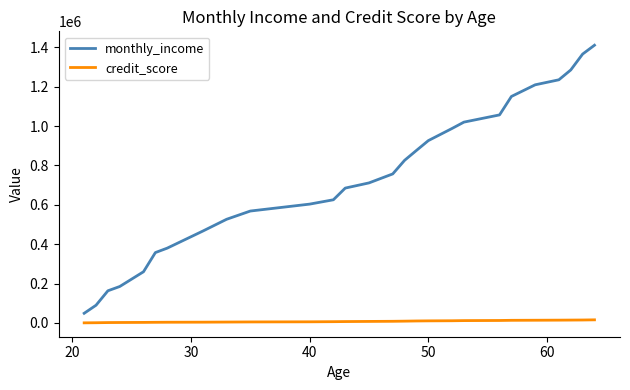

Which series has the largest range (max minus min)?

monthly_income